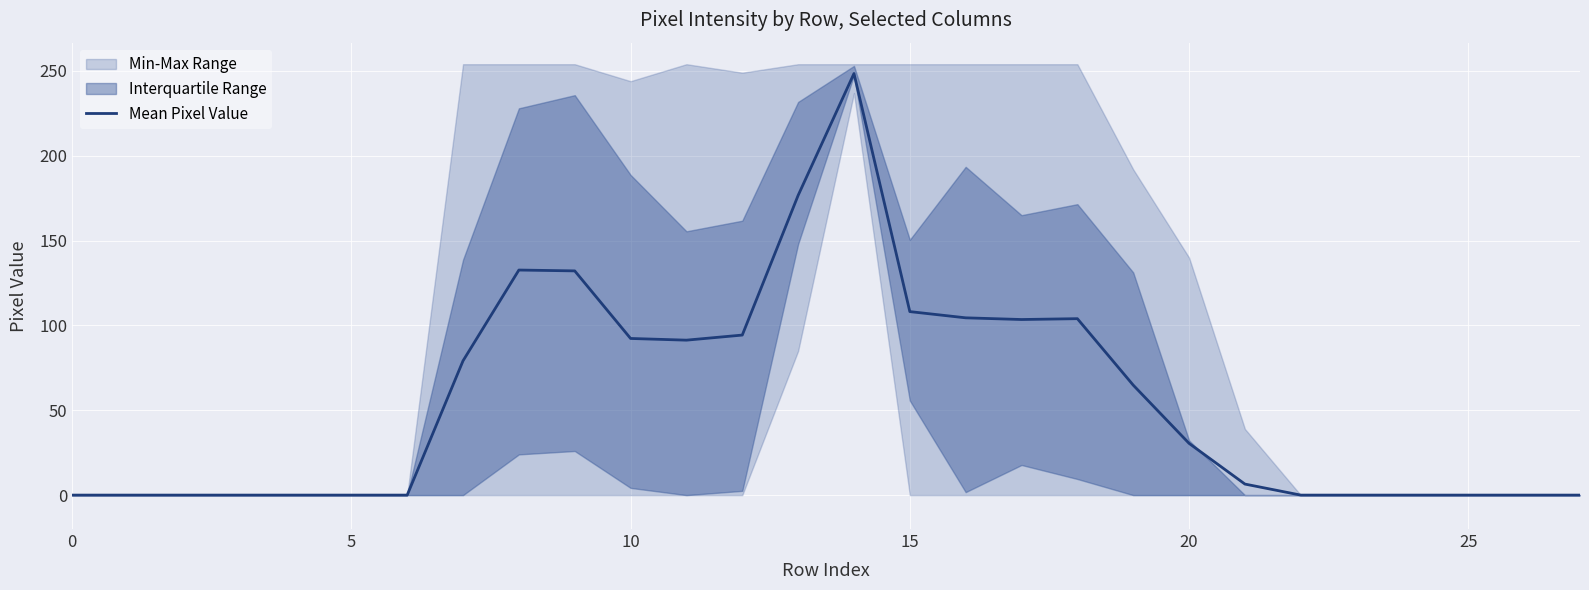

How many values exceed 30?

14